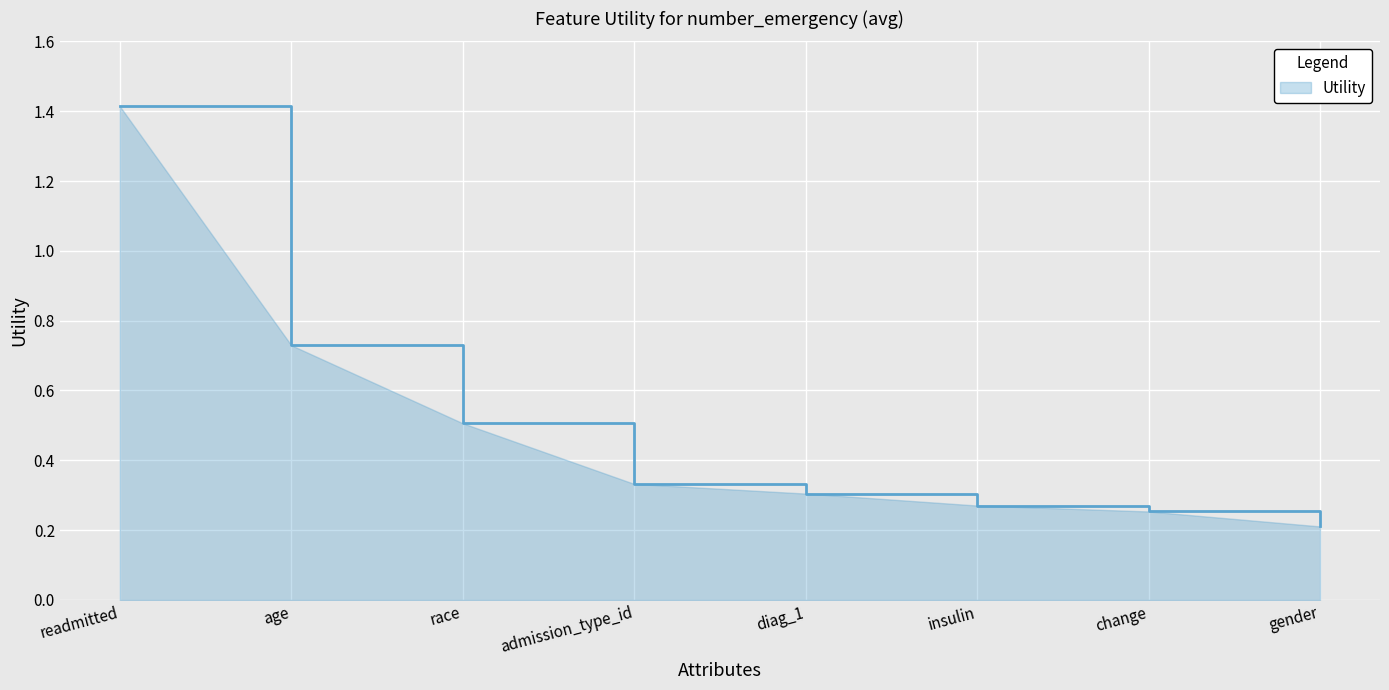

The chart shows a value of 0.4 at change. True or false?

False